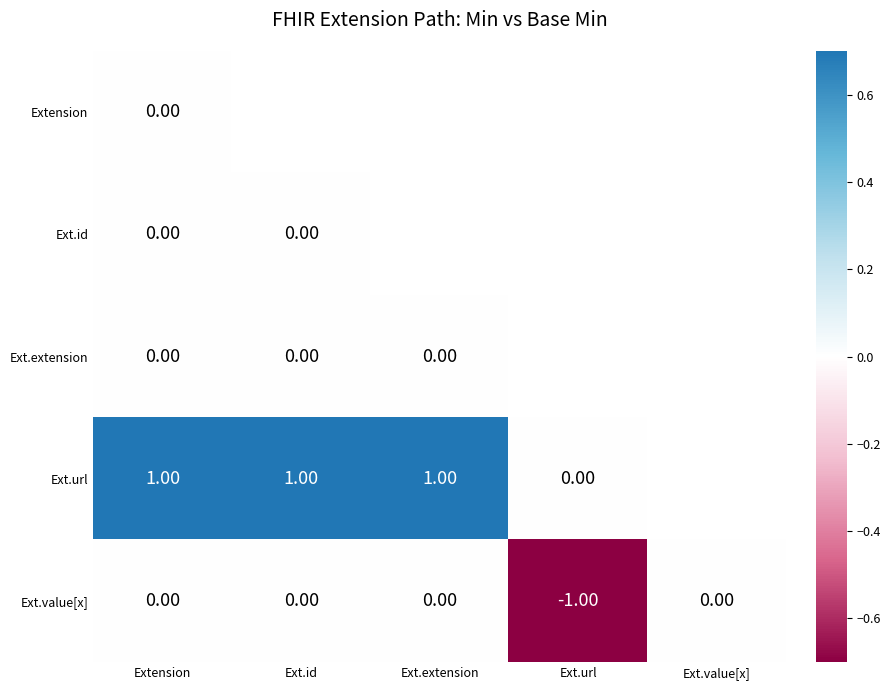

List the series in order of their peak value, lowest first.

Extension, Ext.id, Ext.extension, Ext.value[x], Ext.url